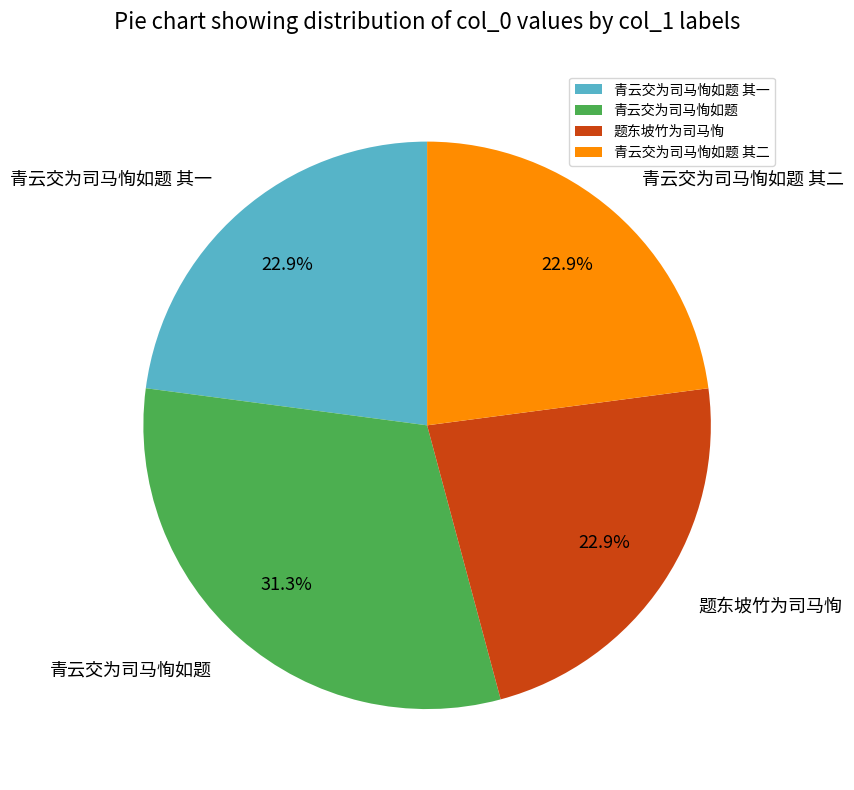

How many segments does this pie chart have?

4